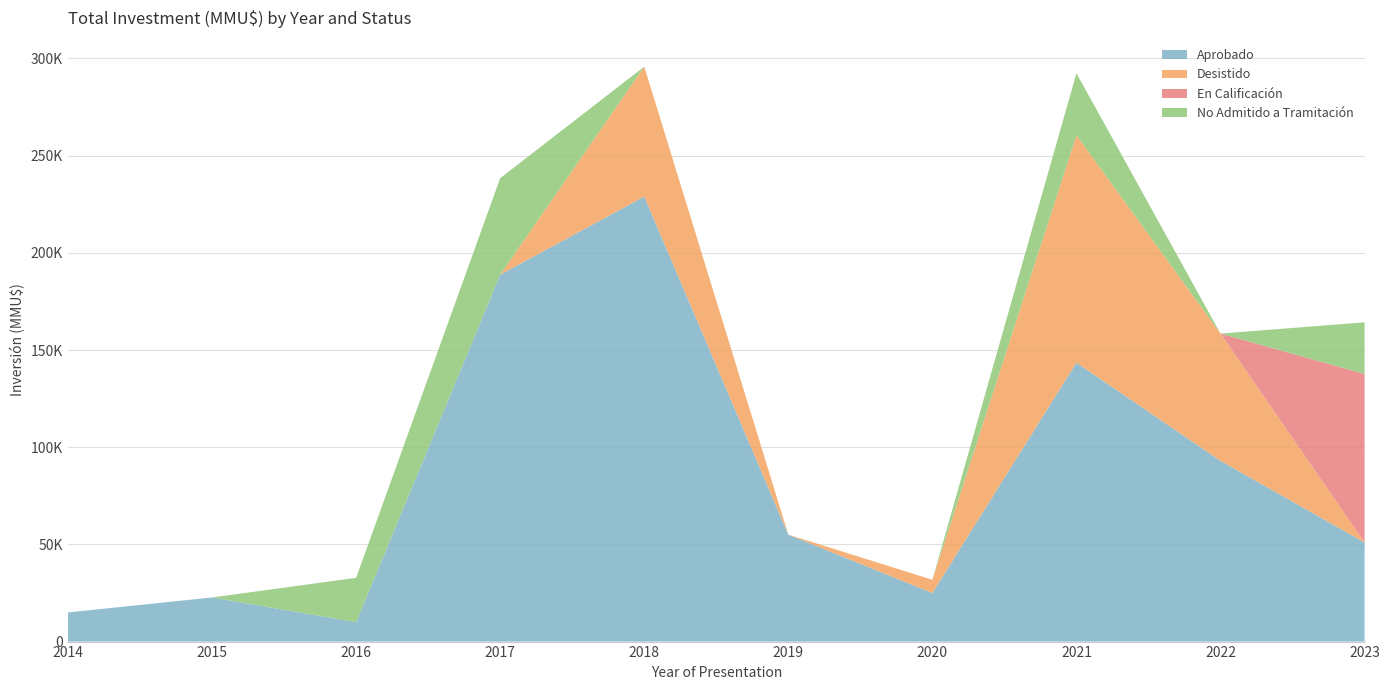

Reading left to right, extract all data points from this chart.

Aprobado: 15000	22700	10000	188800	228932	55029	25000	143500	93000	51000
Desistido: 0	0	0	0	66869	0	6800	117000	65466	0
En Calificación: 0	0	0	0	0	0	0	0	0	86705
No Admitido a Tramitación: 0	0	22807	49614	0	0	0	31907	0	26535